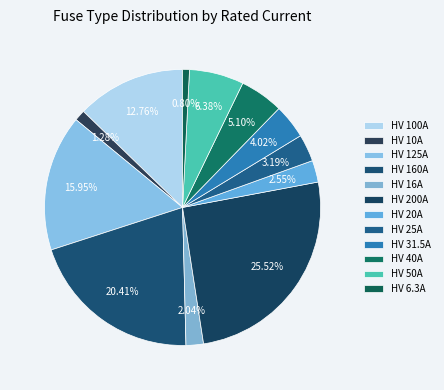

Which category has the biggest portion of the pie?

HV 200A